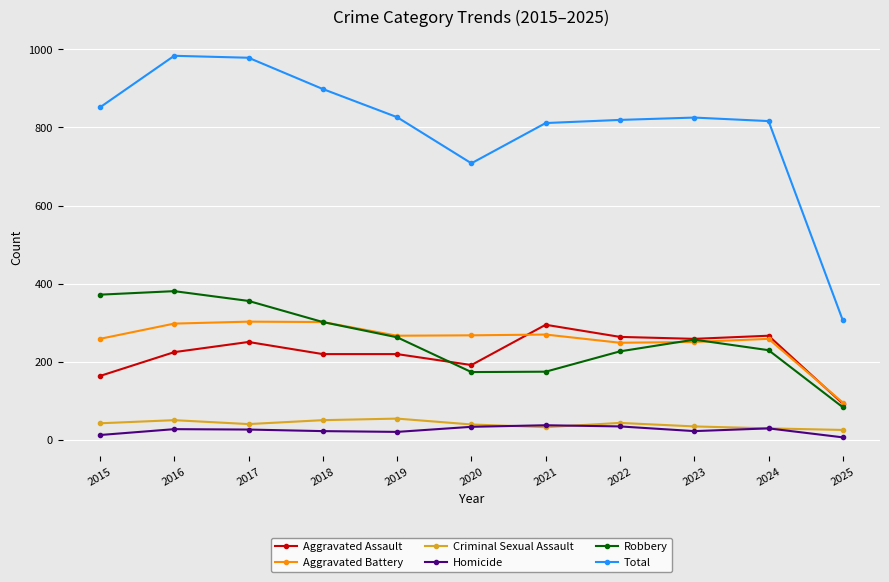

What is the sum of all Robbery values?

2821